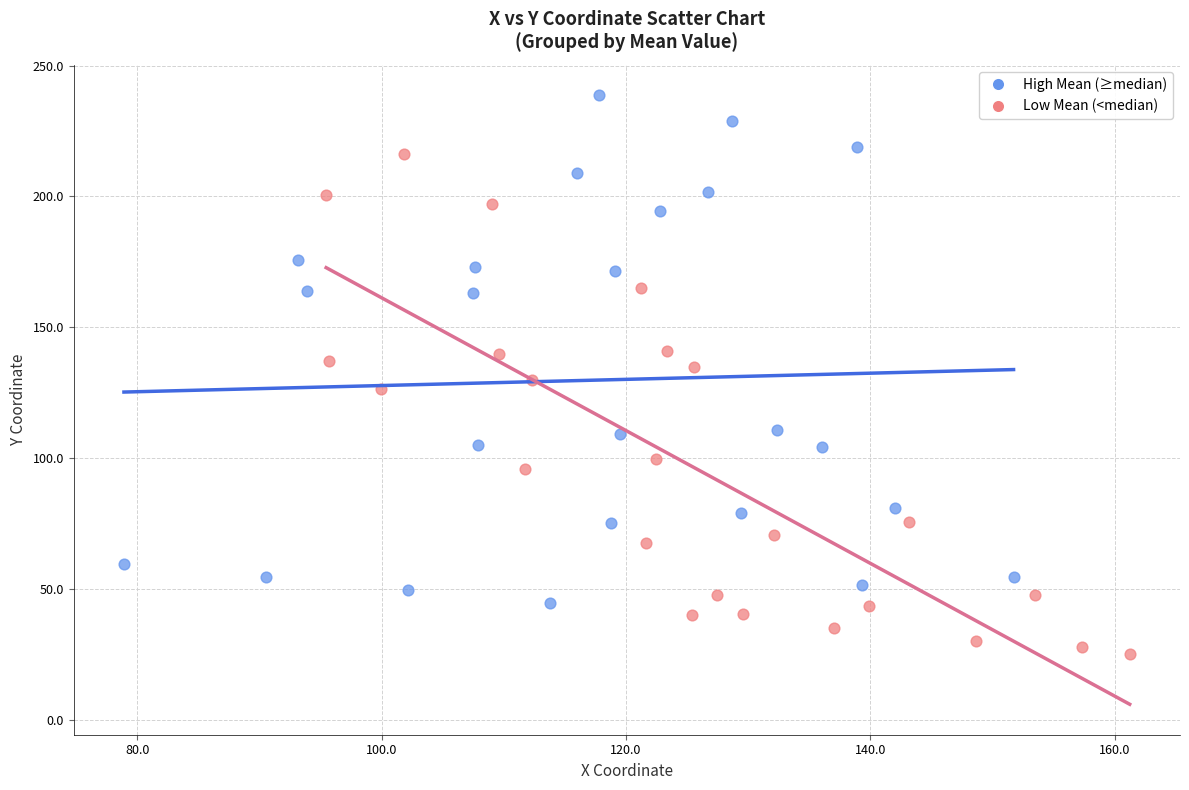

Which series contains the lowest Y value?

Low Mean (<median)